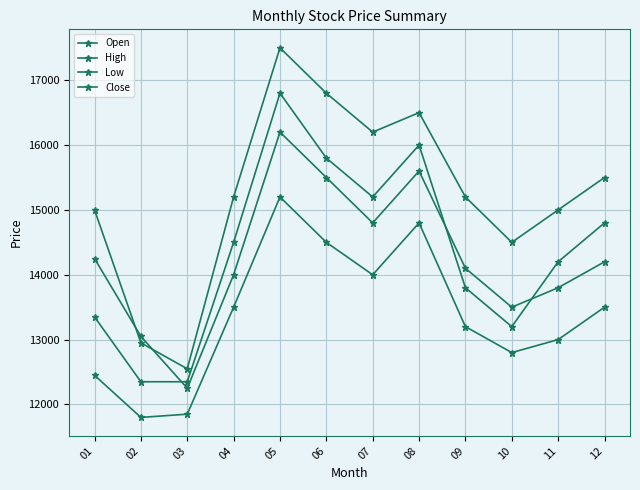

Does the chart have visible grid lines?

Yes